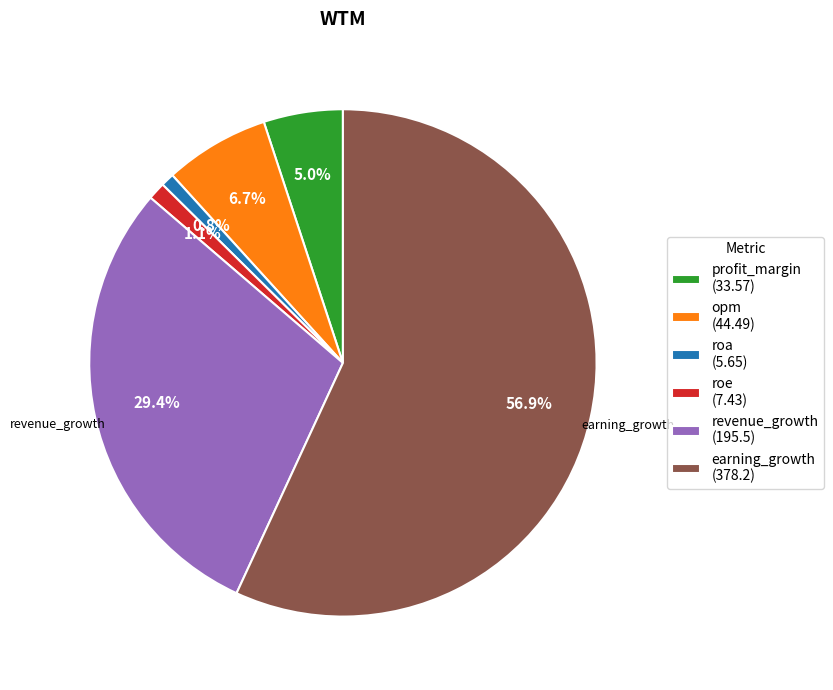

The earning_growth slice represents 57% of the pie. True or false?

True